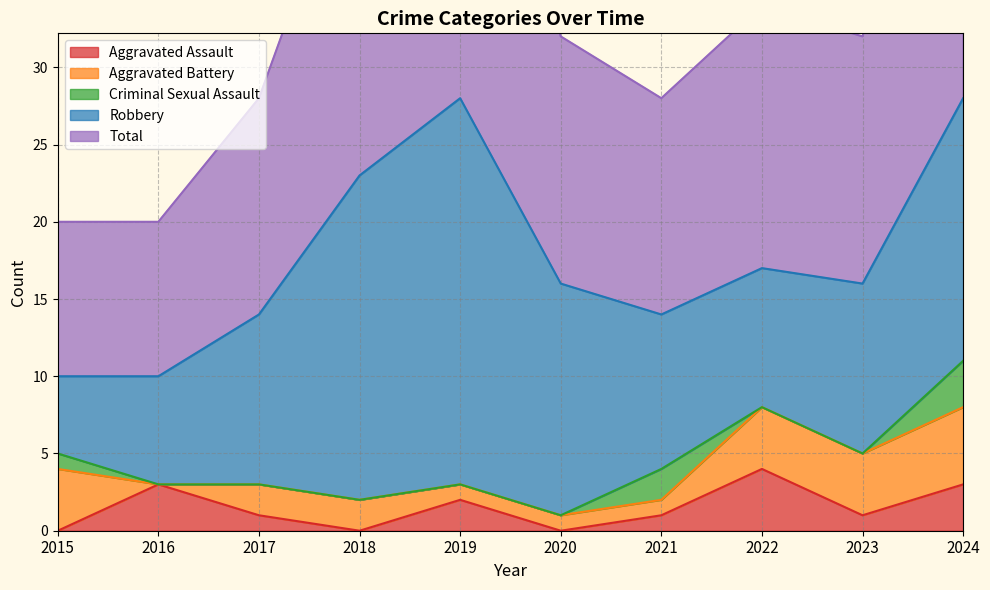

How many data points in Aggravated Assault are less than 1?

3